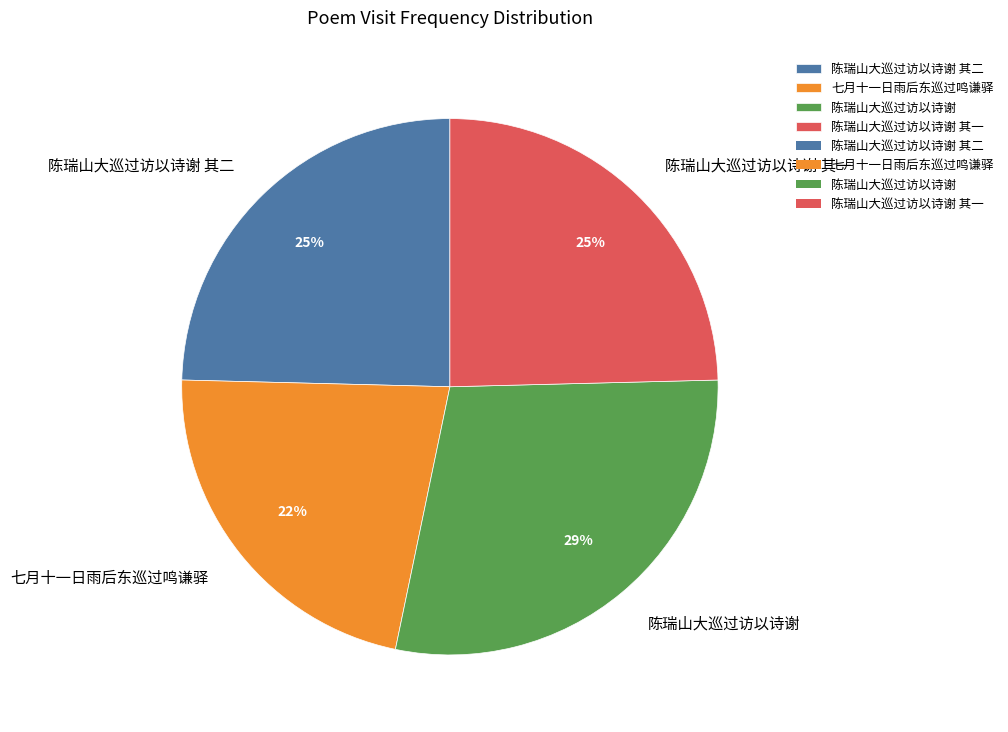

Which slice is the largest?

陈瑞山大巡过访以诗谢